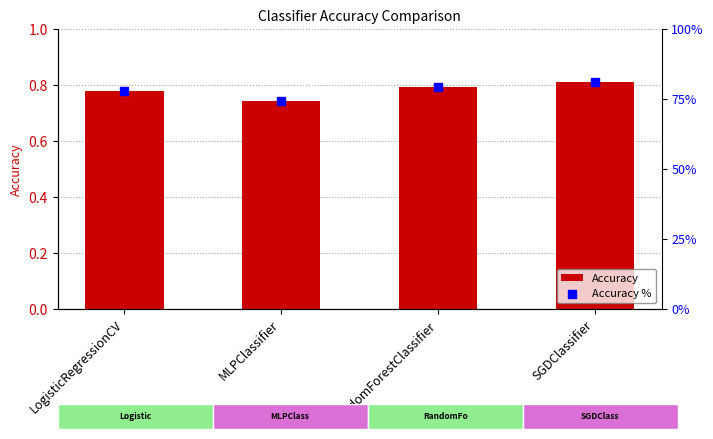

What are all the series names shown in the legend?

Accuracy, Accuracy %